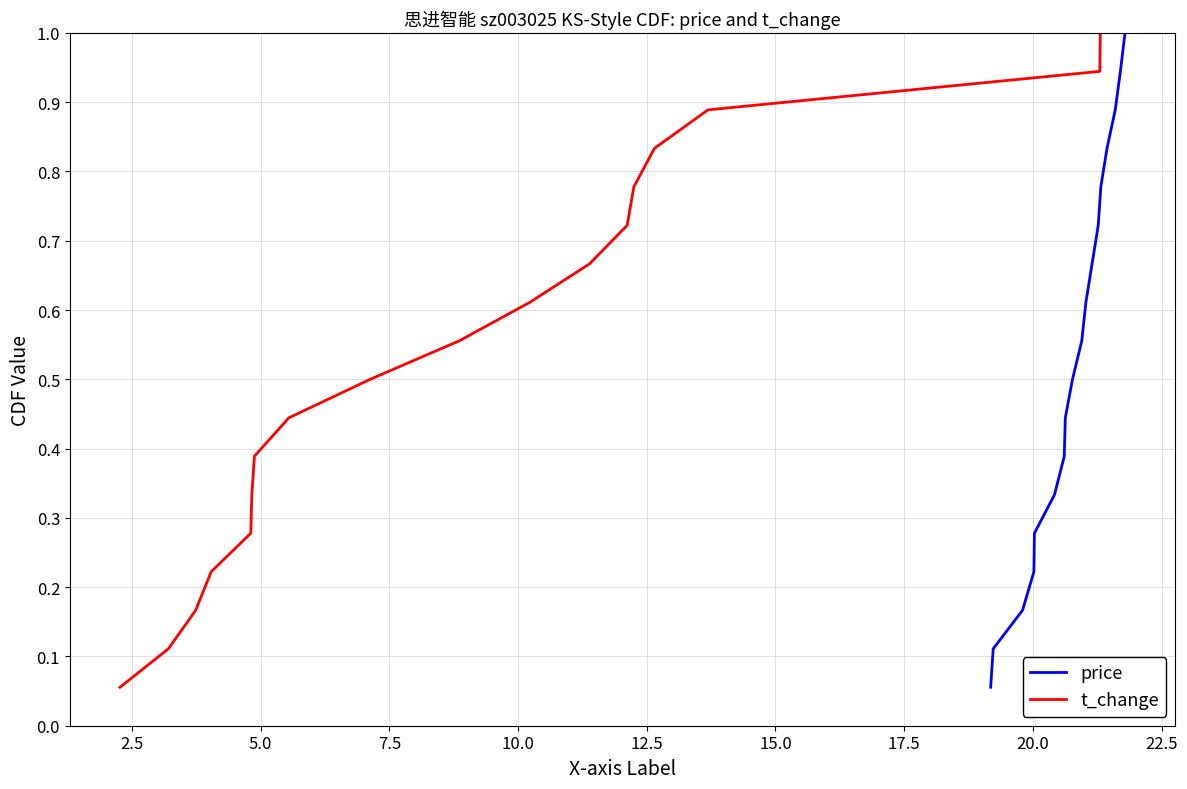

Is this an area chart (filled region under the line)?

No